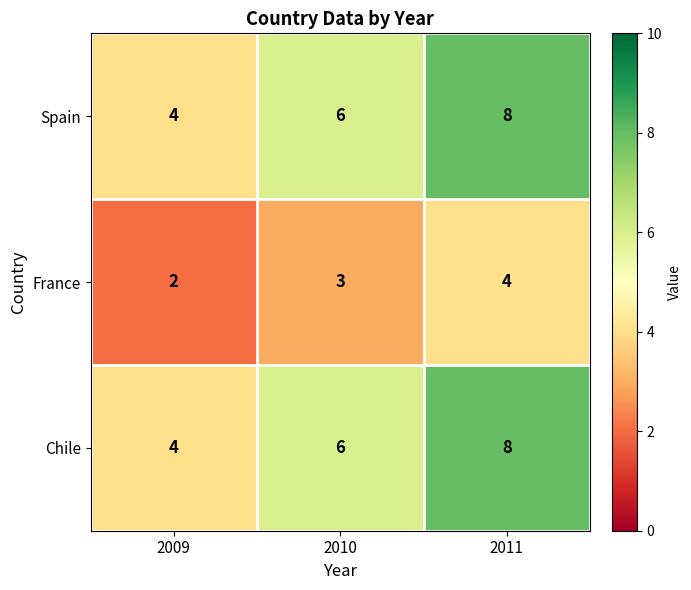

How many categories are shown in the chart?

3